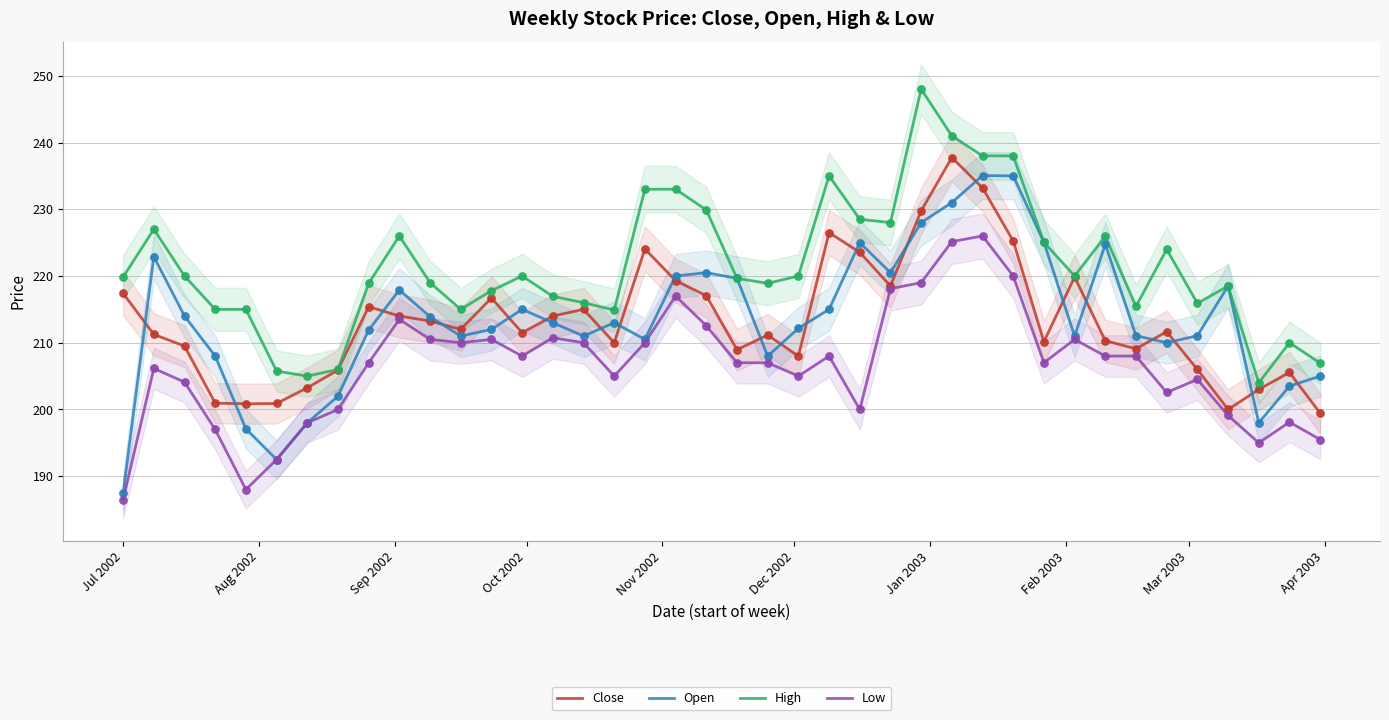

At how many categories does at least one series exceed 218?

25